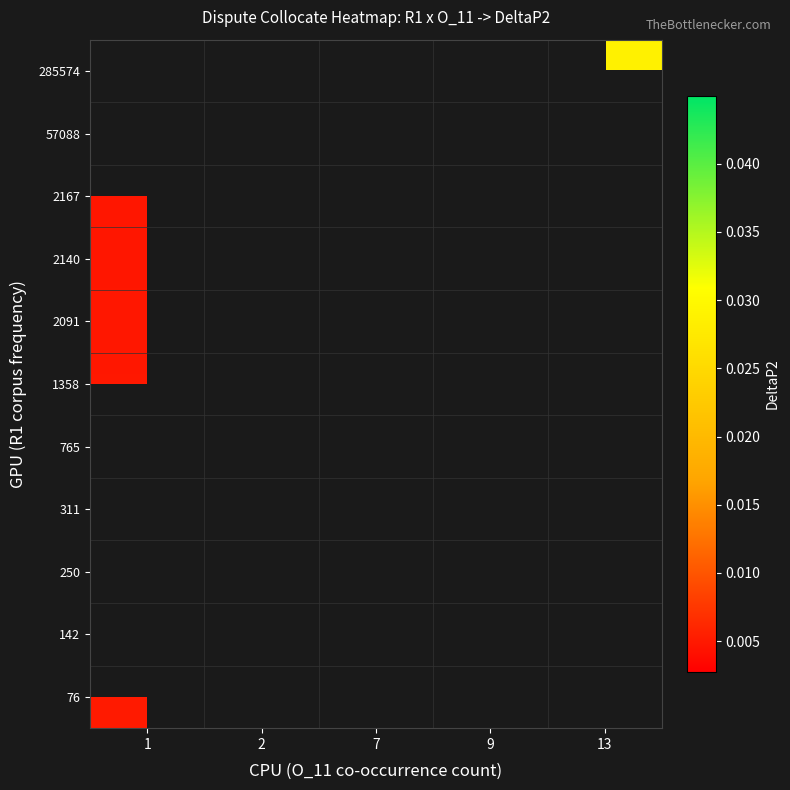

How many categories are shown in the chart?

5